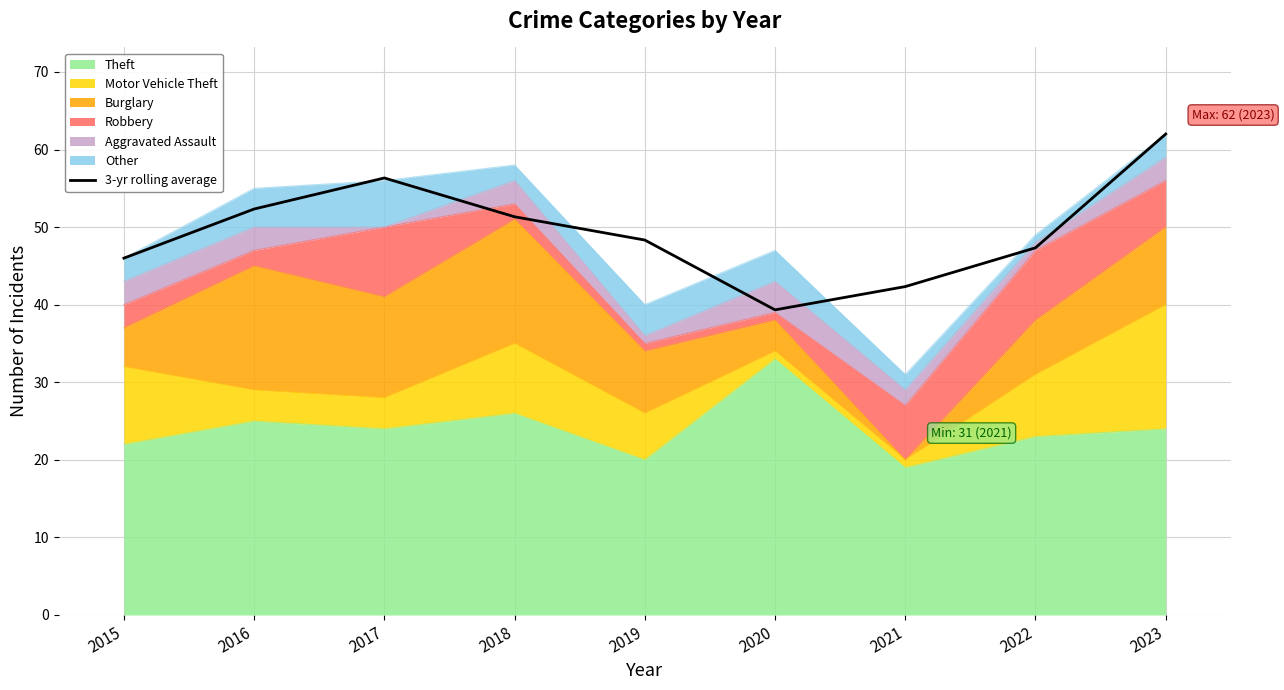

What is the sum of the values at 2023 and 2017?

118.3